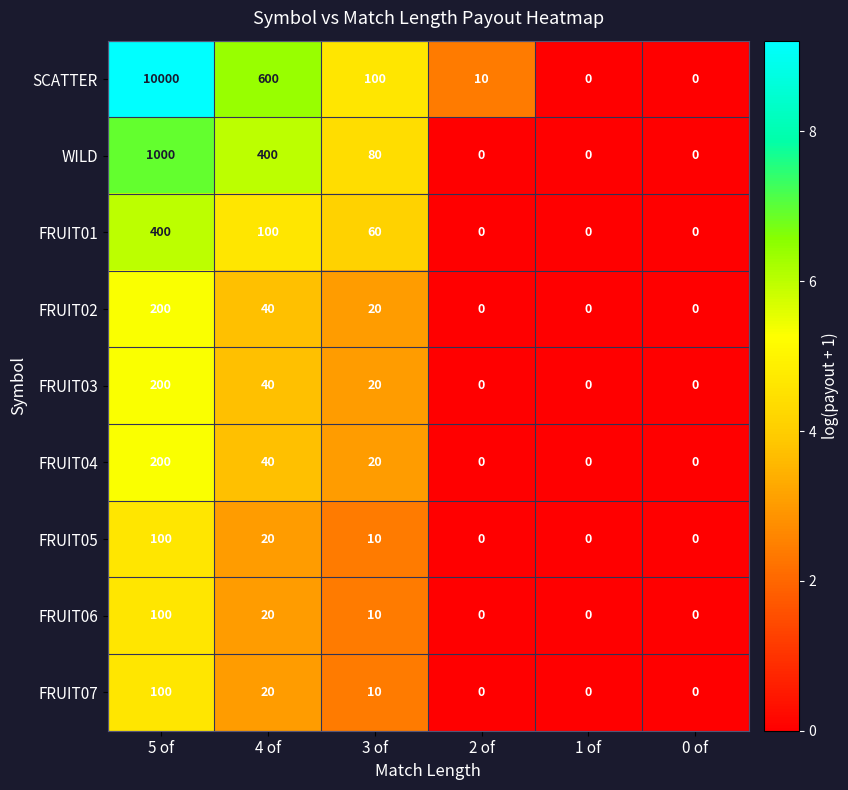

True or false: FRUIT07 has a value of 0 at 0 of.

True